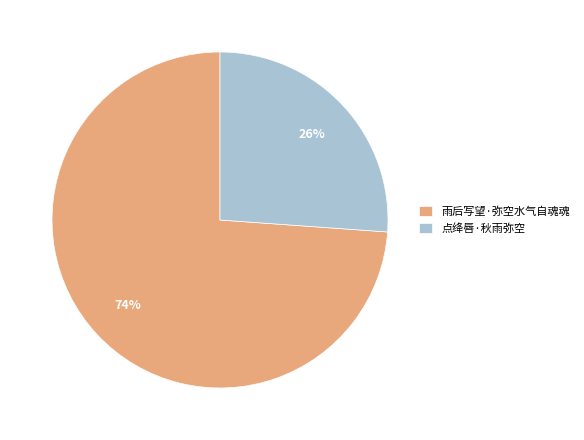

Which slice represents more than half of the pie?

雨后写望·弥空水气自魂魂